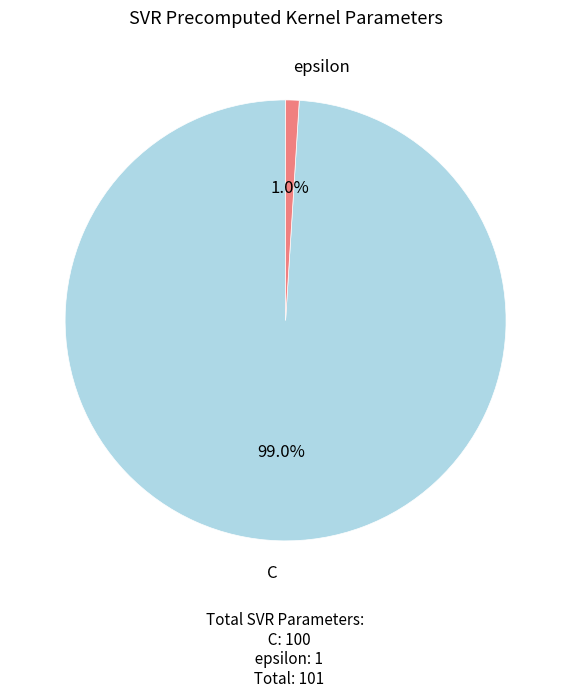

Is there any slice that represents more than half of the pie?

Yes